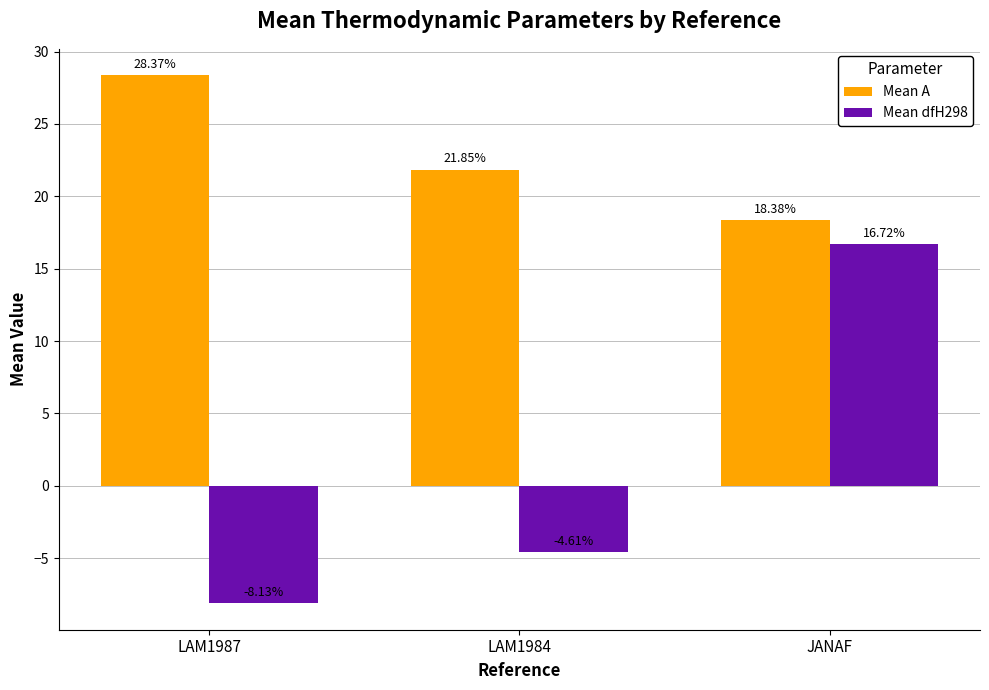

What position from the left is LAM1984?

2